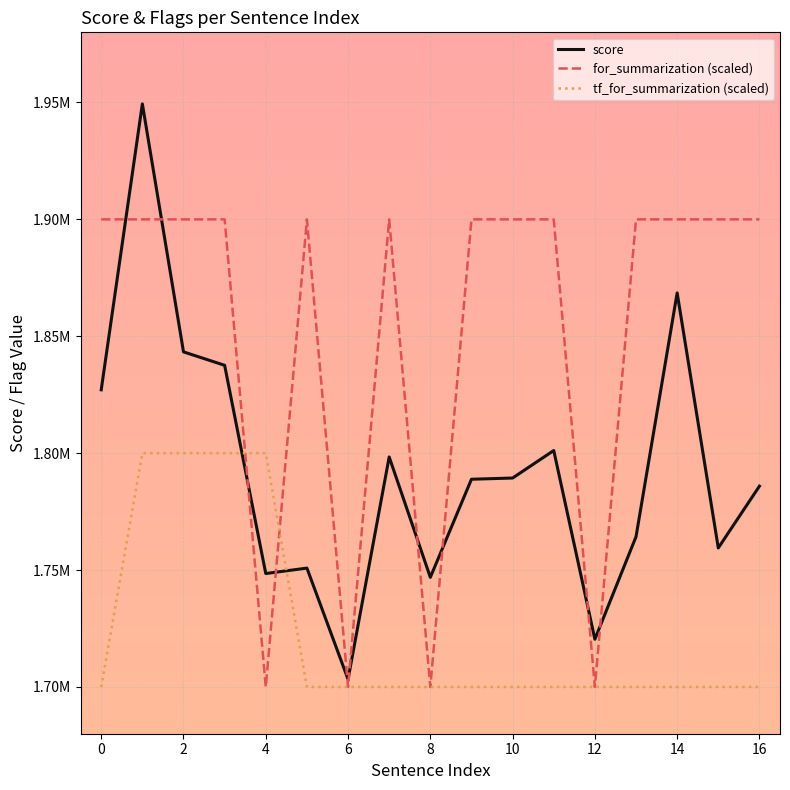

Which series ends up on top after the final intersection of tf_for_summarization (scaled) and for_summarization (scaled)?

for_summarization (scaled)